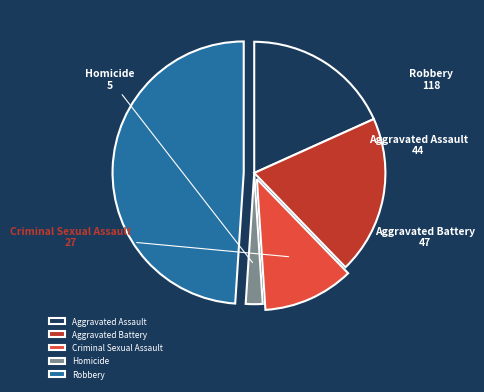

Rank the categories by value from lowest to highest.

Homicide, Criminal Sexual Assault, Aggravated Assault, Aggravated Battery, Robbery